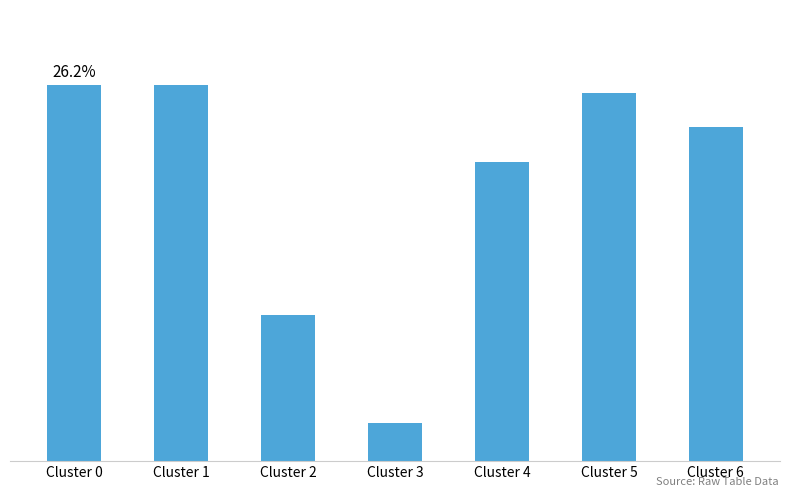

What is the difference between the maximum and second lowest values?

0.6